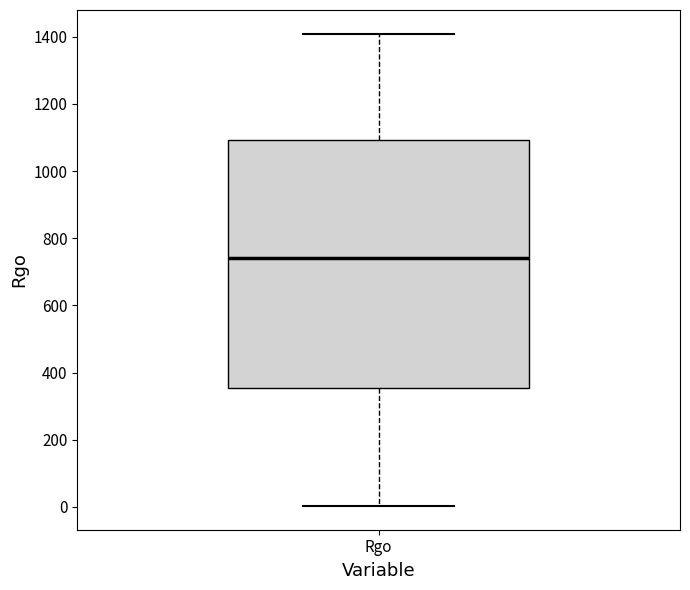

Transcribe this box plot: give where the median line is, the range the box spans, and where the two whiskers end, as read against the y-axis. The values are not printed on the chart, so give them approximately, as read against the axis.

median 740, box 360 to 1100, whiskers 0 to 1400